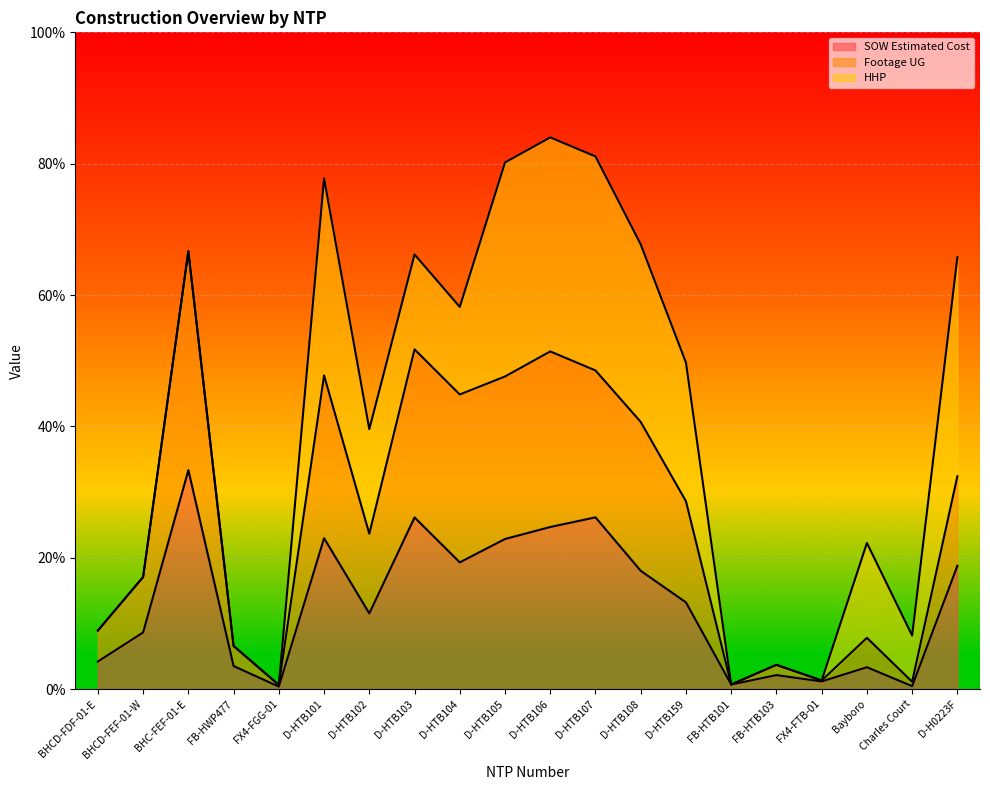

What is the sum of the SOW Estimated Cost values at D-HTB101 and Charles Court?

23.4